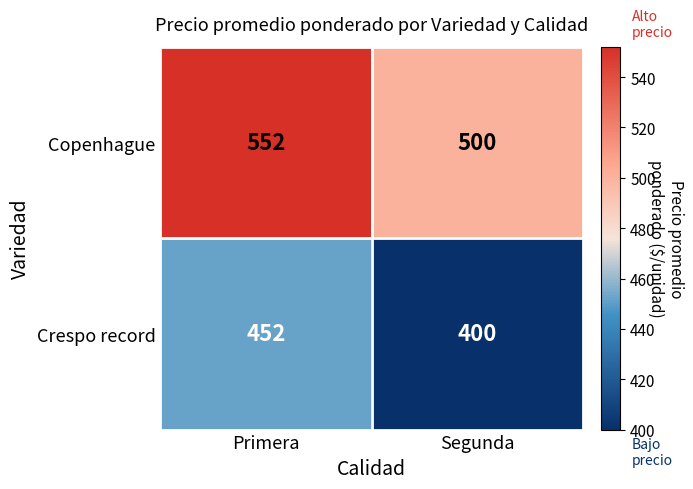

How many categories are shown in the chart?

2